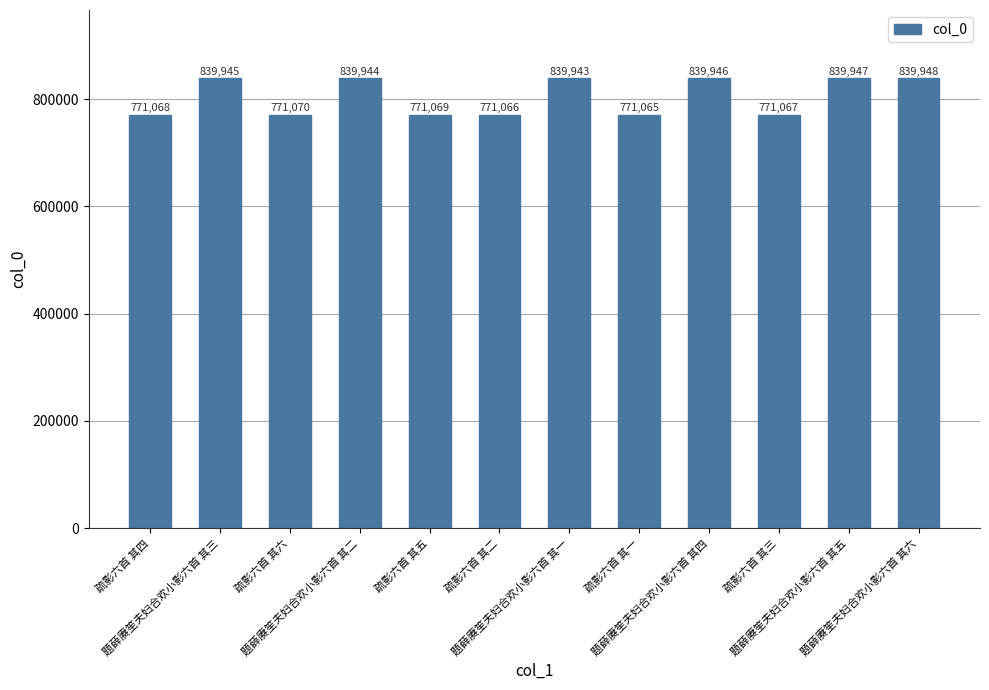

List the labels in order of value, largest first.

题薛赓笙夫妇合欢小影六首 其六, 题薛赓笙夫妇合欢小影六首 其五, 题薛赓笙夫妇合欢小影六首 其四, 题薛赓笙夫妇合欢小影六首 其三, 题薛赓笙夫妇合欢小影六首 其二, 题薛赓笙夫妇合欢小影六首 其一, 疏影六首 其六, 疏影六首 其五, 疏影六首 其四, 疏影六首 其三, 疏影六首 其二, 疏影六首 其一